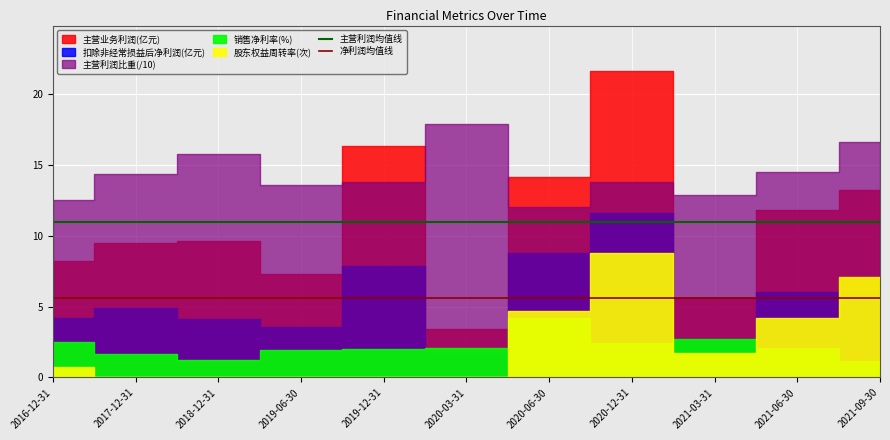

Which label corresponds to the smallest value in the chart?

2016-12-31